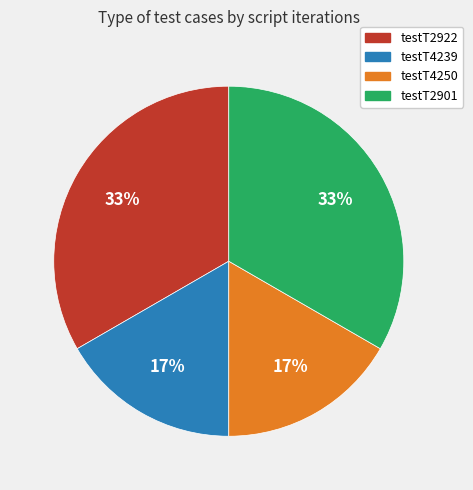

Is testT4250 the majority of the pie?

No